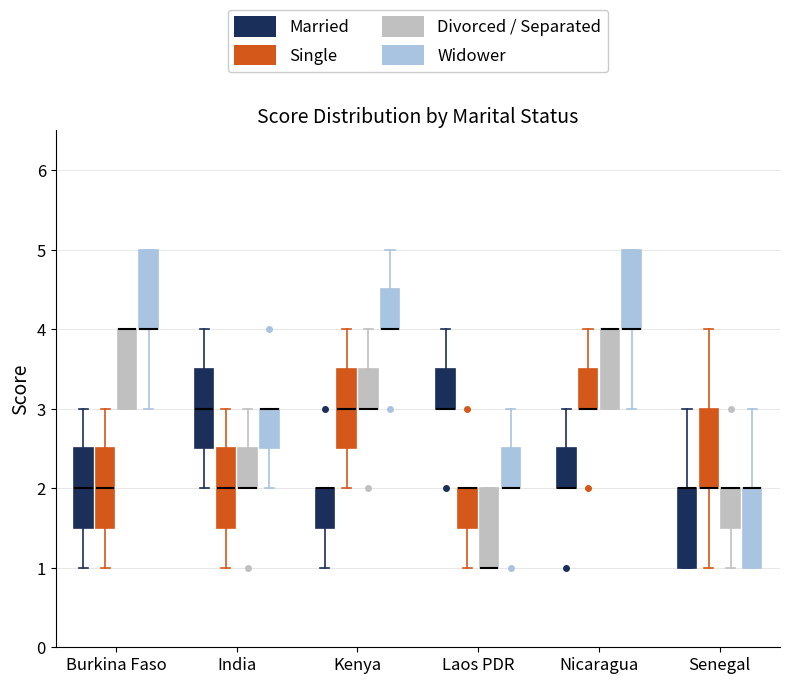

Where does the upper whisker of the box for Kenya (Divorced / Separated) end on the y-axis? The values are not printed on the chart, so give them approximately, as read against the axis.

4.0